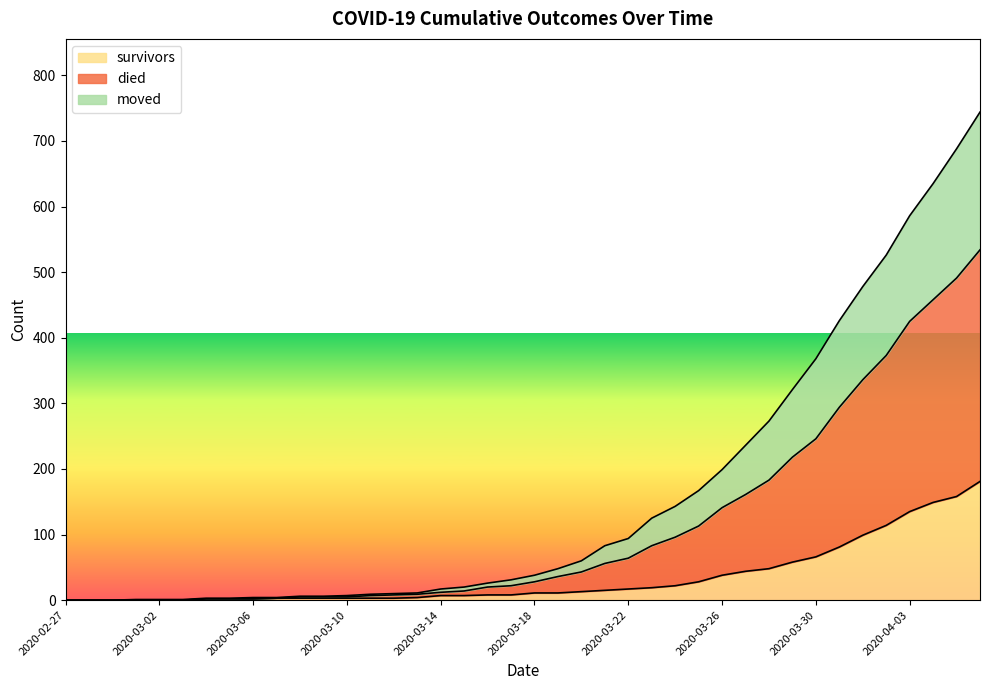

Which category has the highest value in the survivors series?

2020-04-06